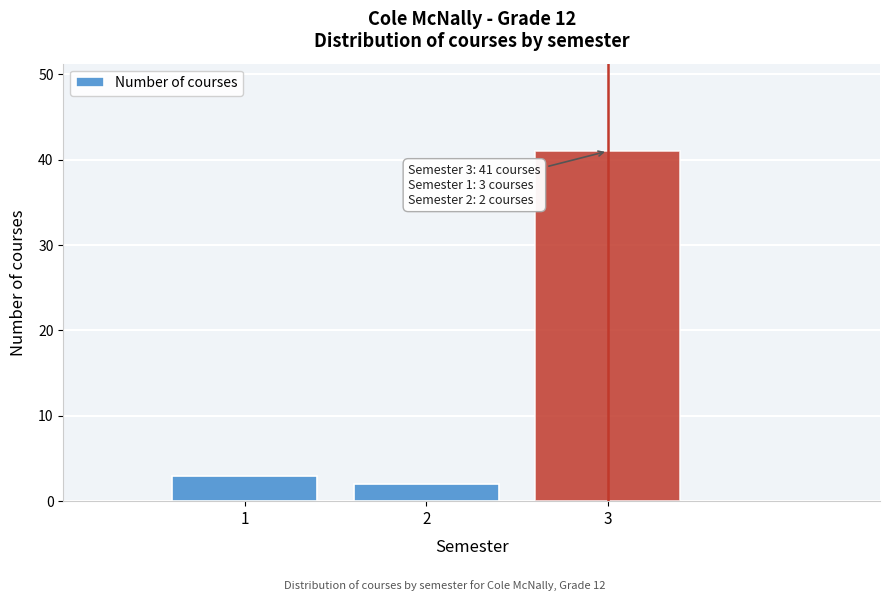

Which range on the x-axis has the tallest bar?

2.5 to 3.5